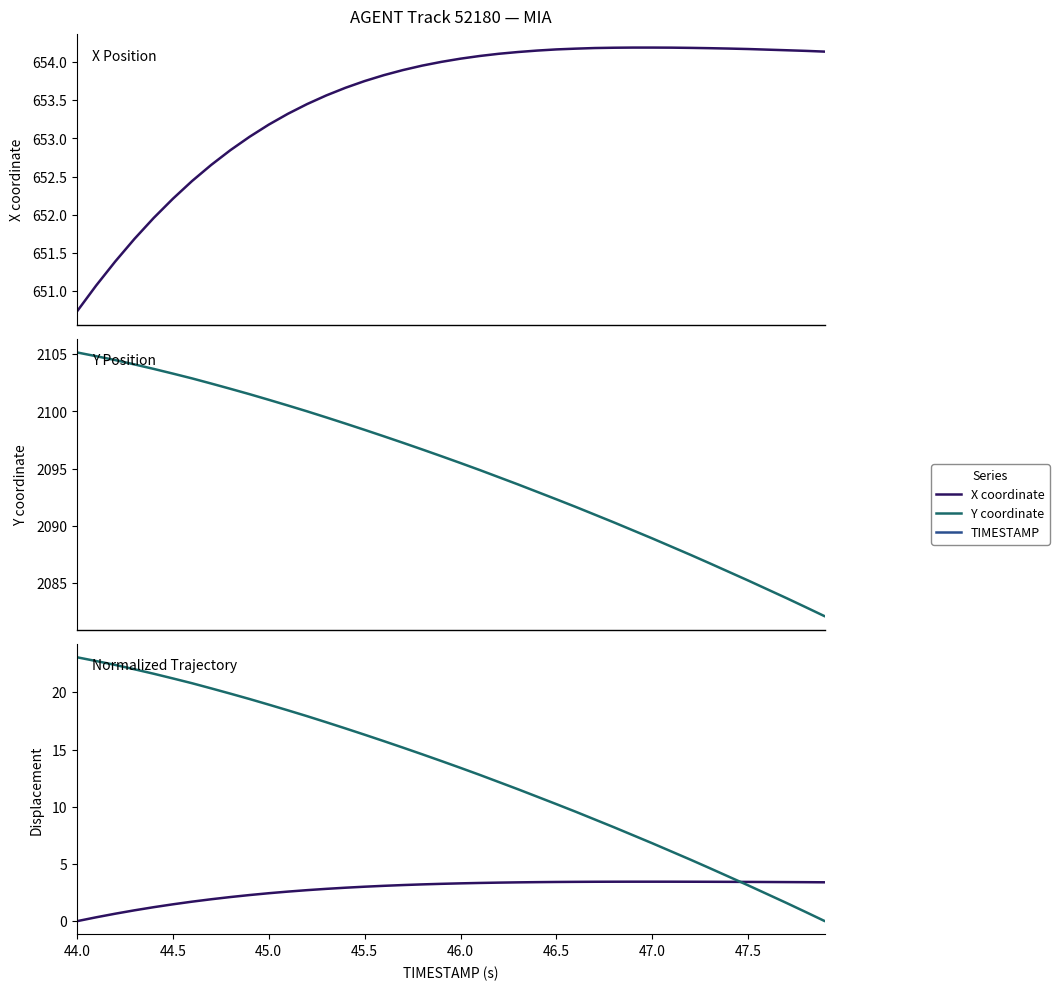

Which series has the largest range (max minus min)?

Y